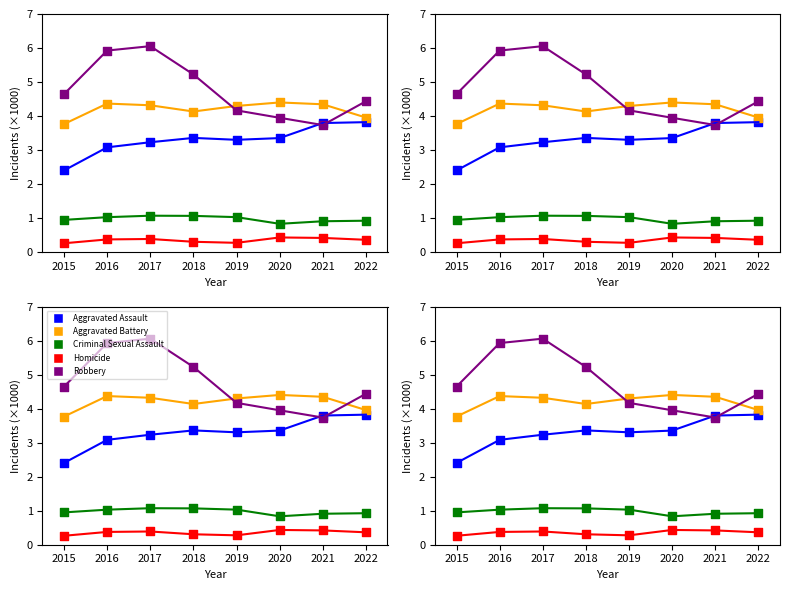

Is the value of Robbery at 2019 greater than the value of Homicide at 2022?

Yes